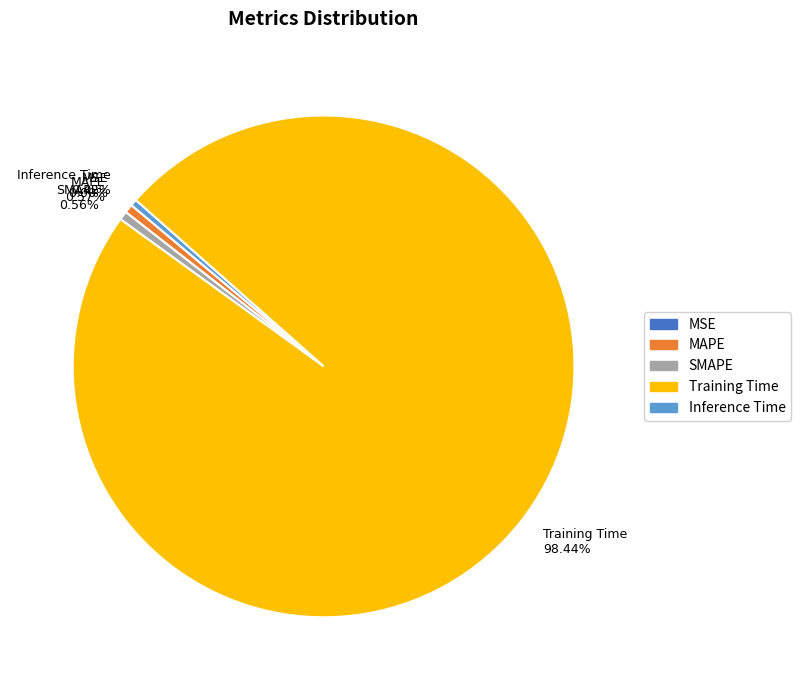

To the nearest percent, what is the combined percentage of SMAPE and Training Time?

99%